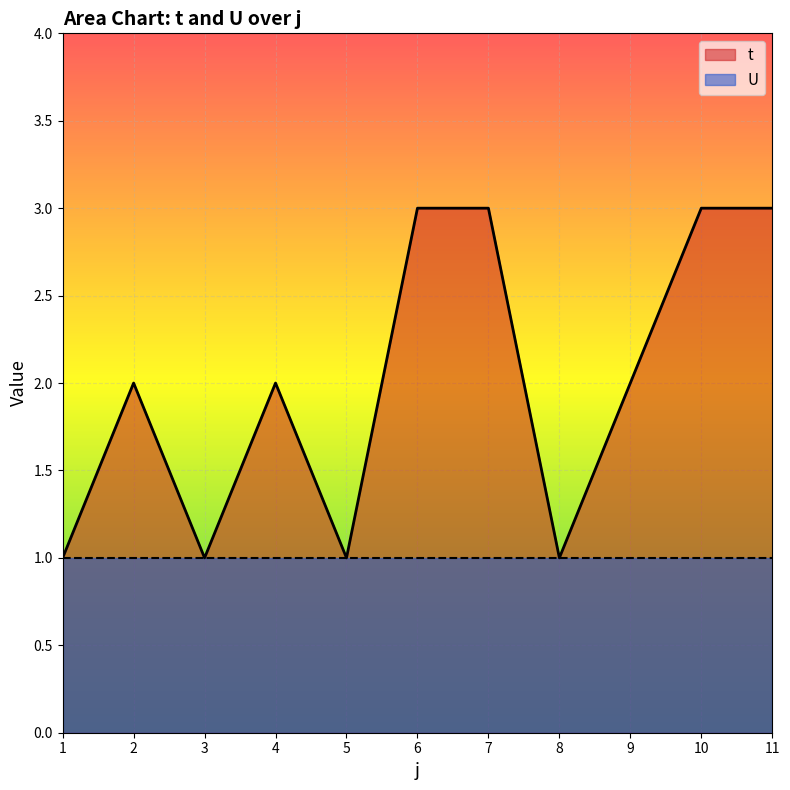

The chart shows a value of 1 at 9. True or false?

False